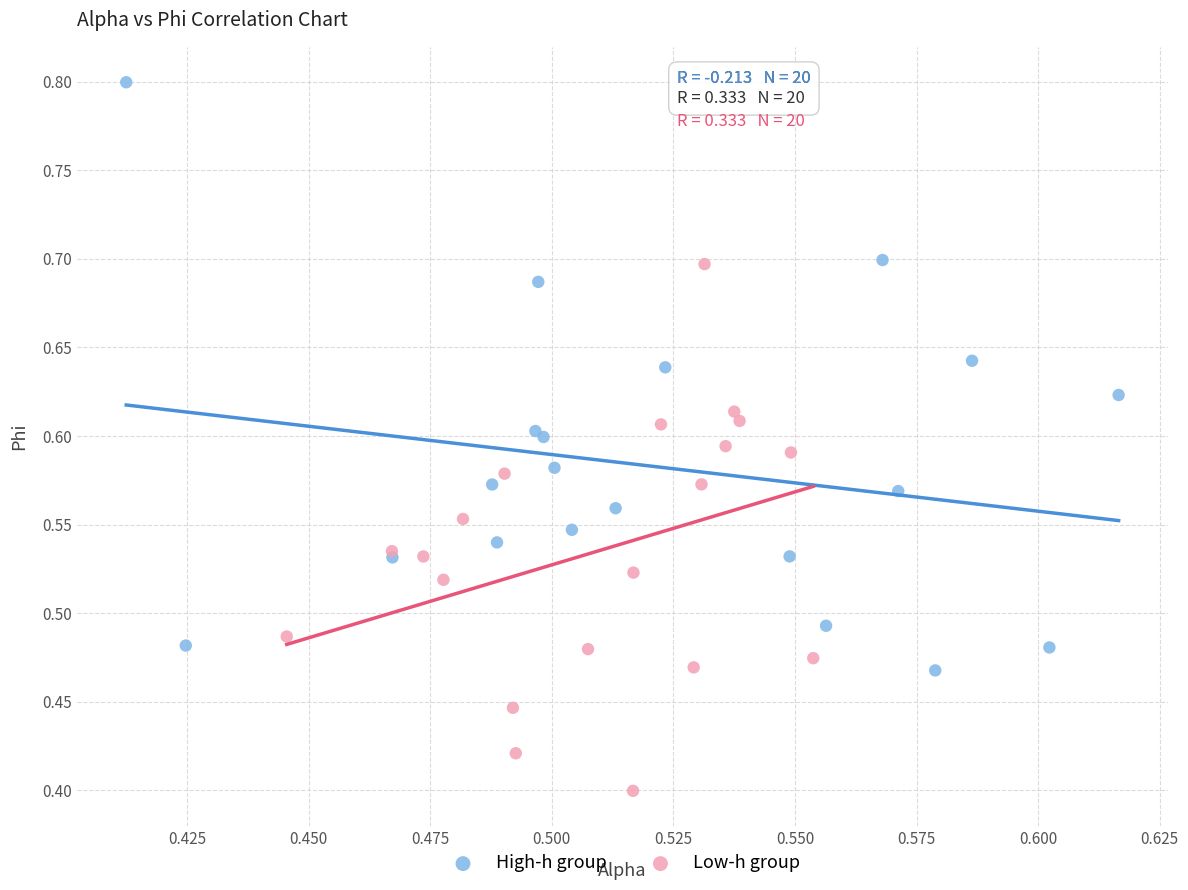

Which series contains the highest Y value?

High-h group